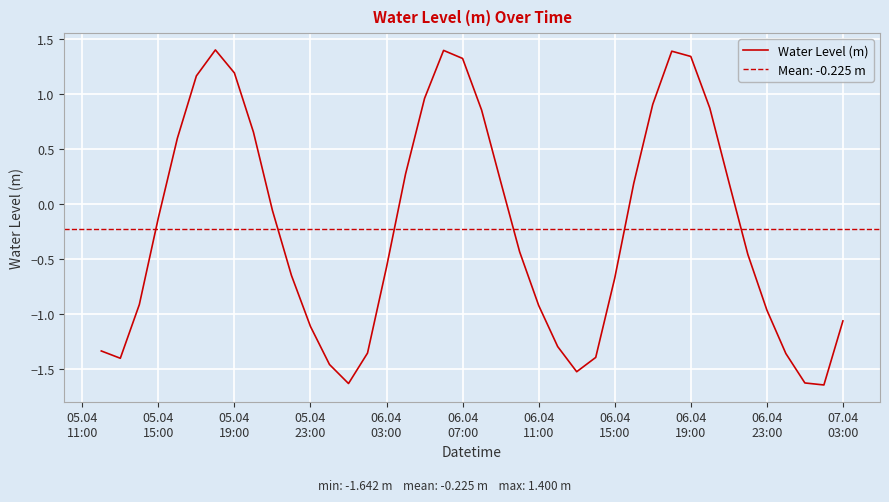

What is the highest value of the Water Level (m) series?

1.4